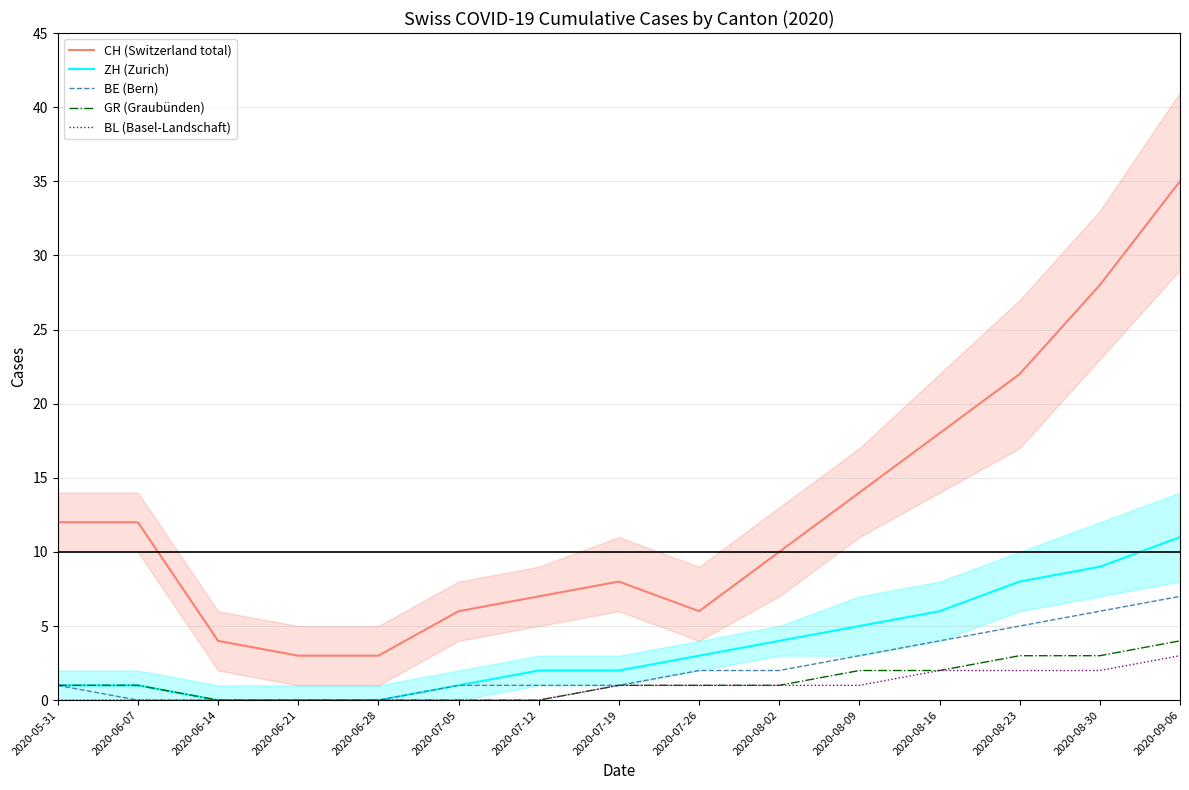

Is this an area chart (filled region under the line)?

No